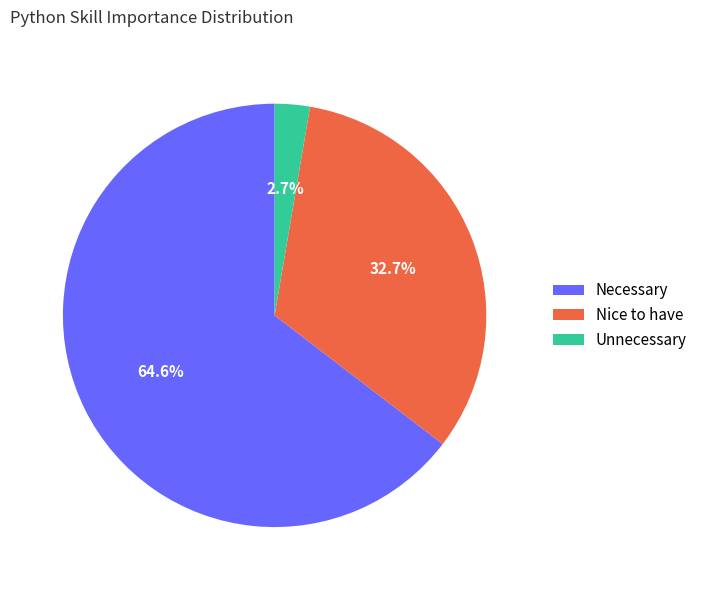

To the nearest percent, what is the average slice percentage?

33%